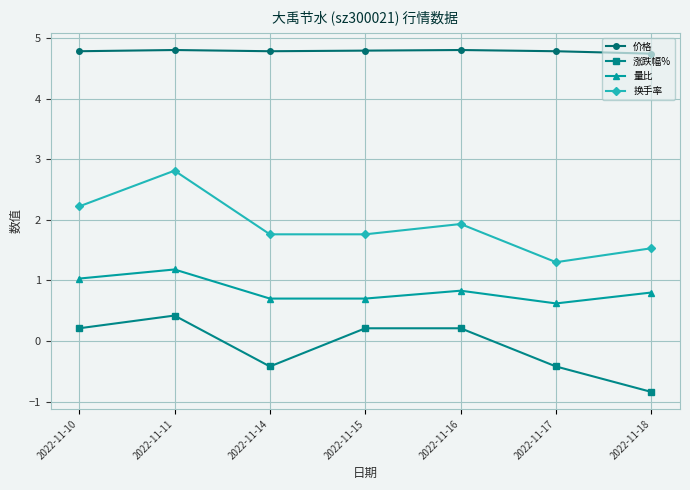

True or false: 换手率 has a value of 3.0 at 2022-11-10.

False